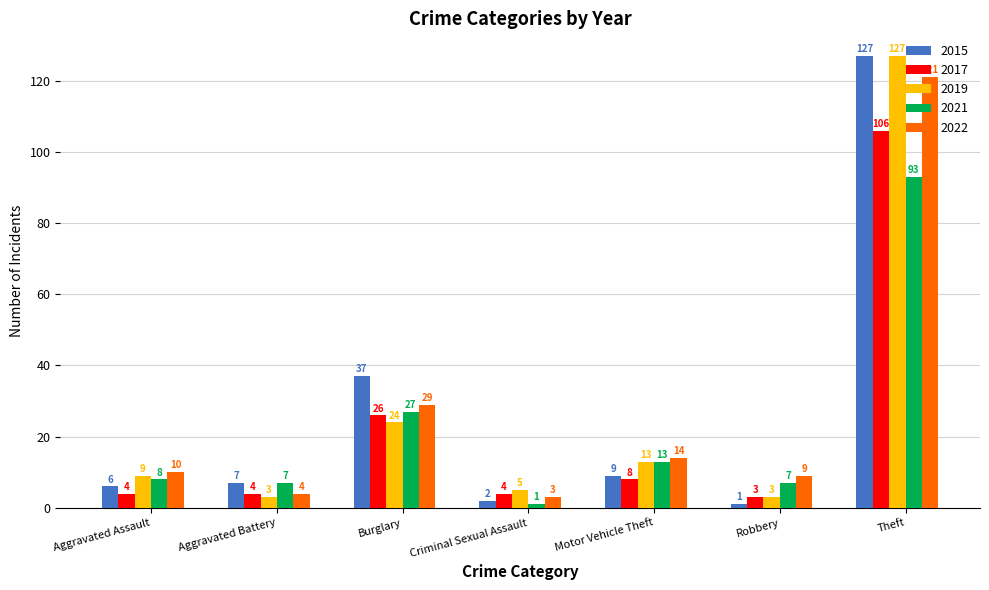

Is it true that 2019 equals 216 at Theft?

False